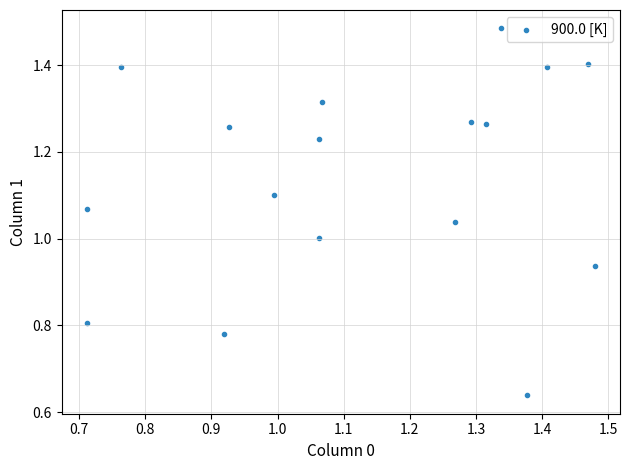

How many points are shown in the scatter plot?

17